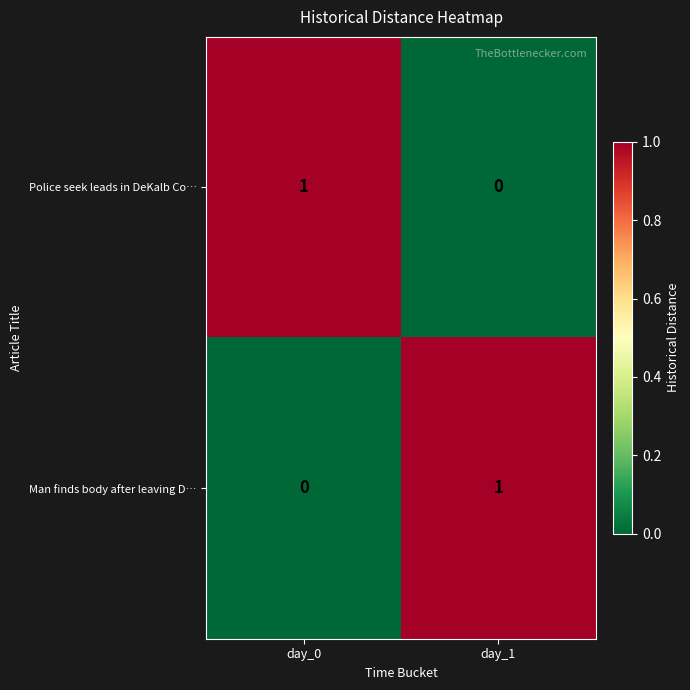

Reading right to left, transcribe all the data shown in this chart.

Police seek leads in DeKalb Co…: 0	1
Man finds body after leaving D…: 1	0